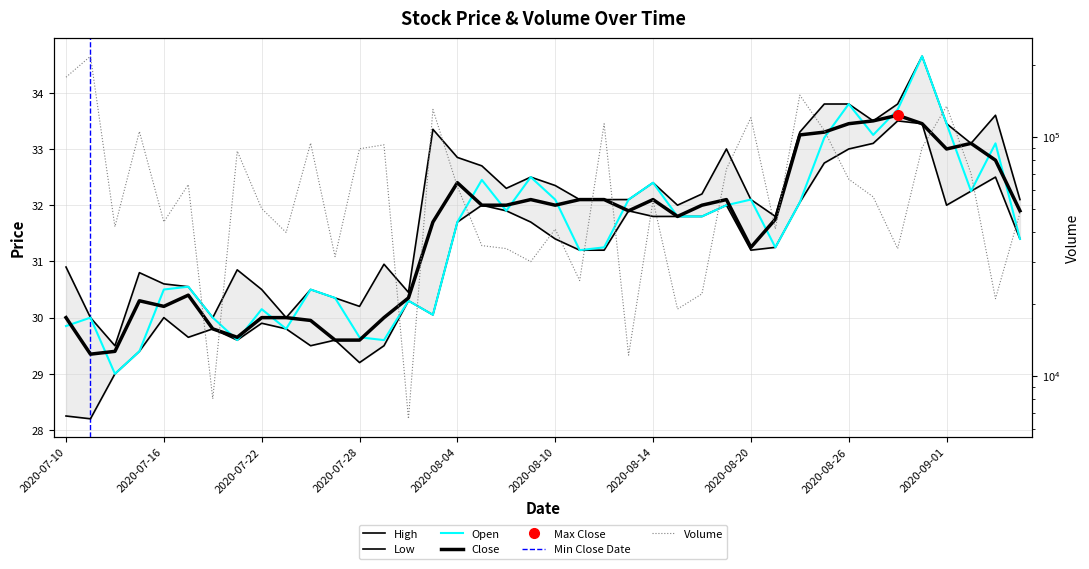

What value does the Close series have at 2020-09-01?

33.0